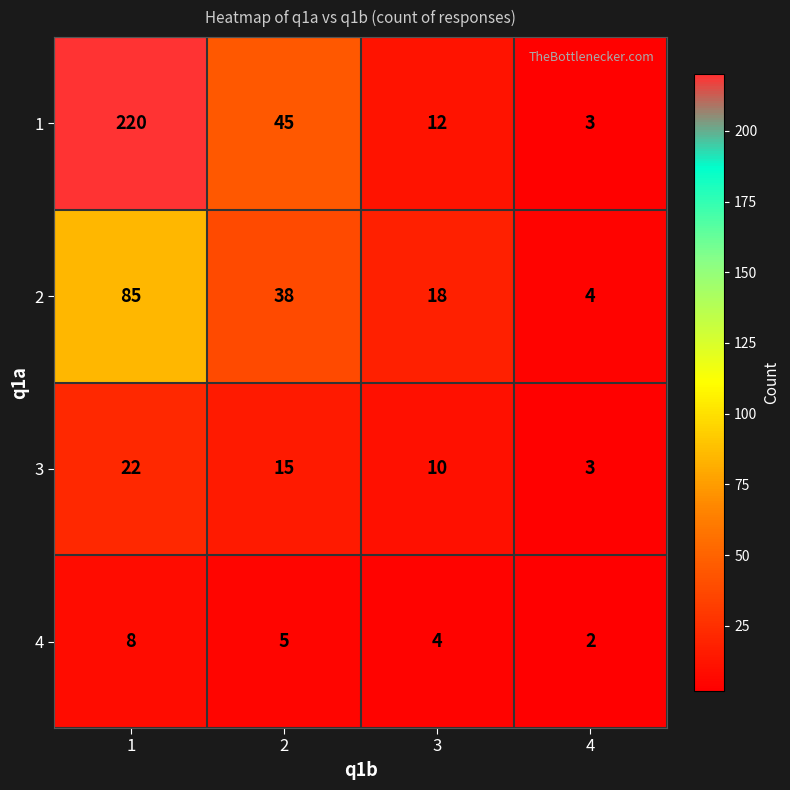

Which series has the largest range (max minus min)?

1